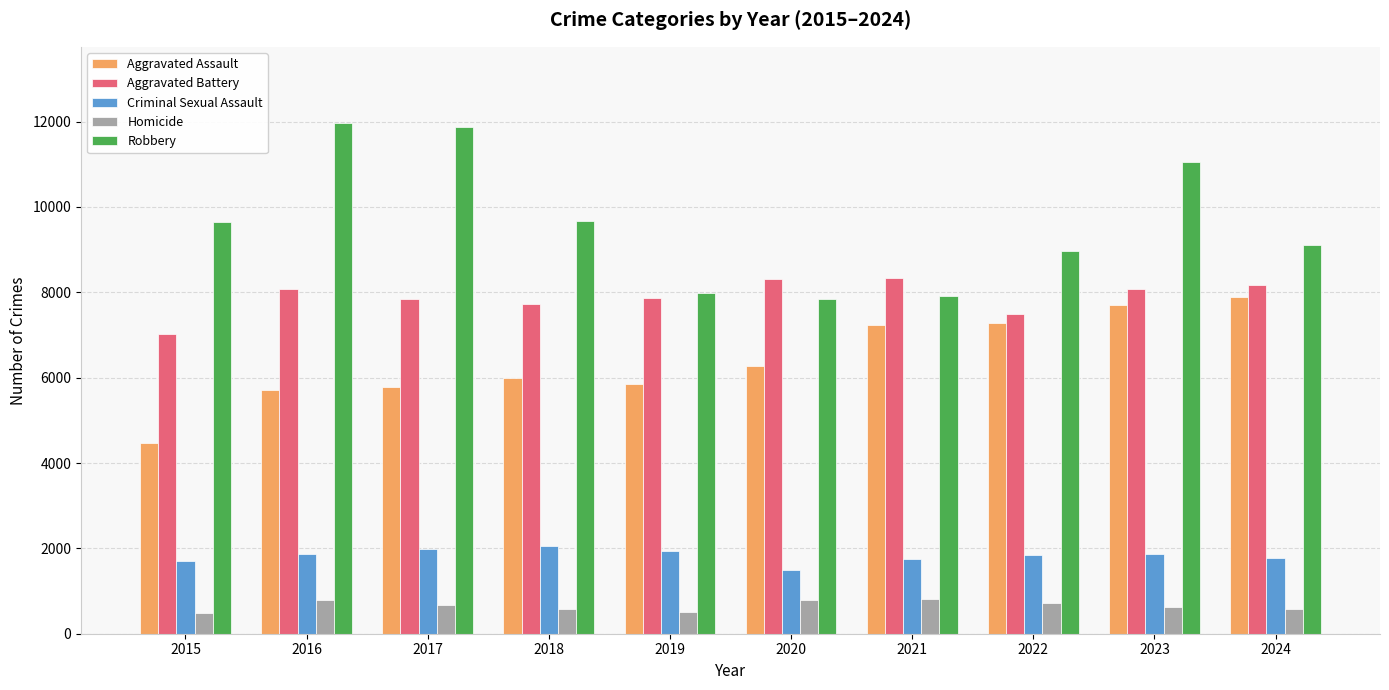

What is the value of the Criminal Sexual Assault bar at the 2nd from the left?

1868